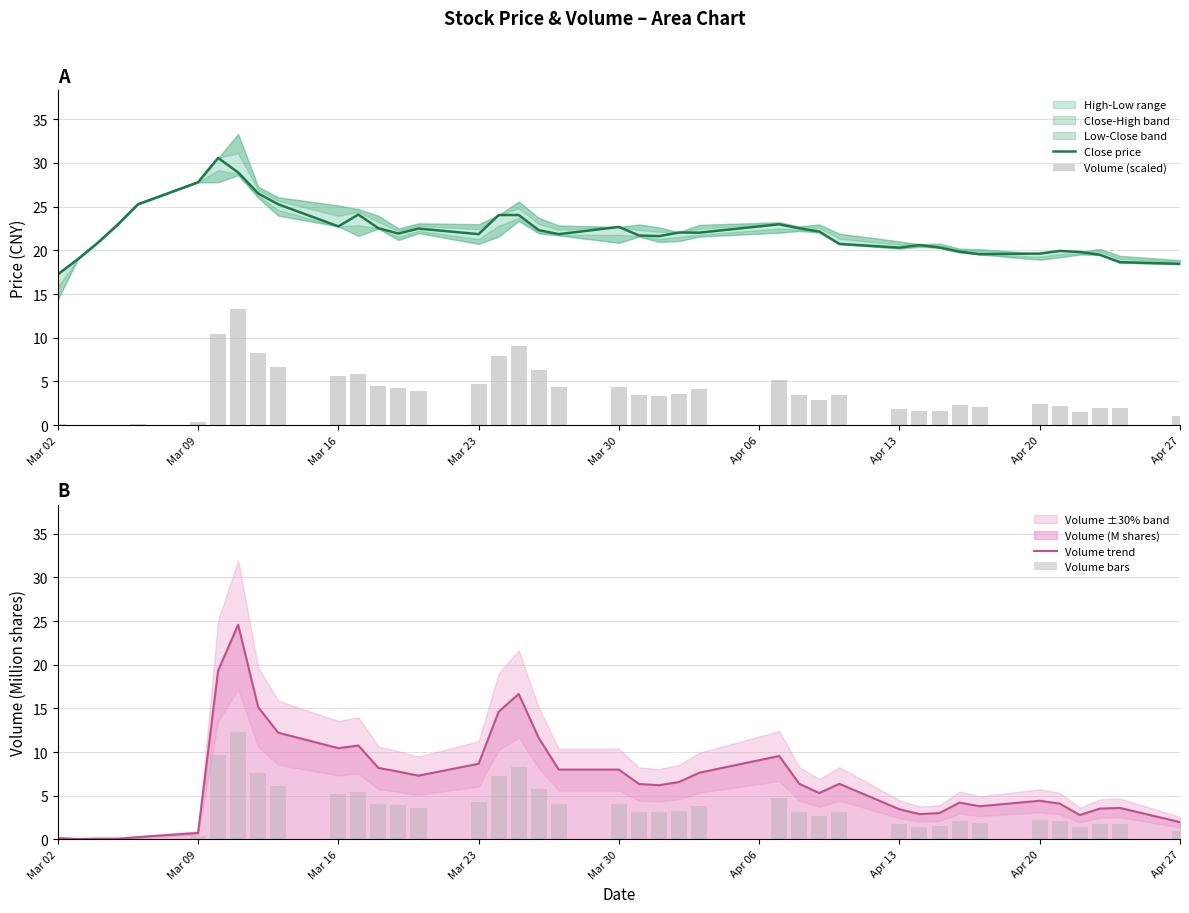

Is the value of Volume trend at 21 greater than the value of Volume bars at 29?

Yes